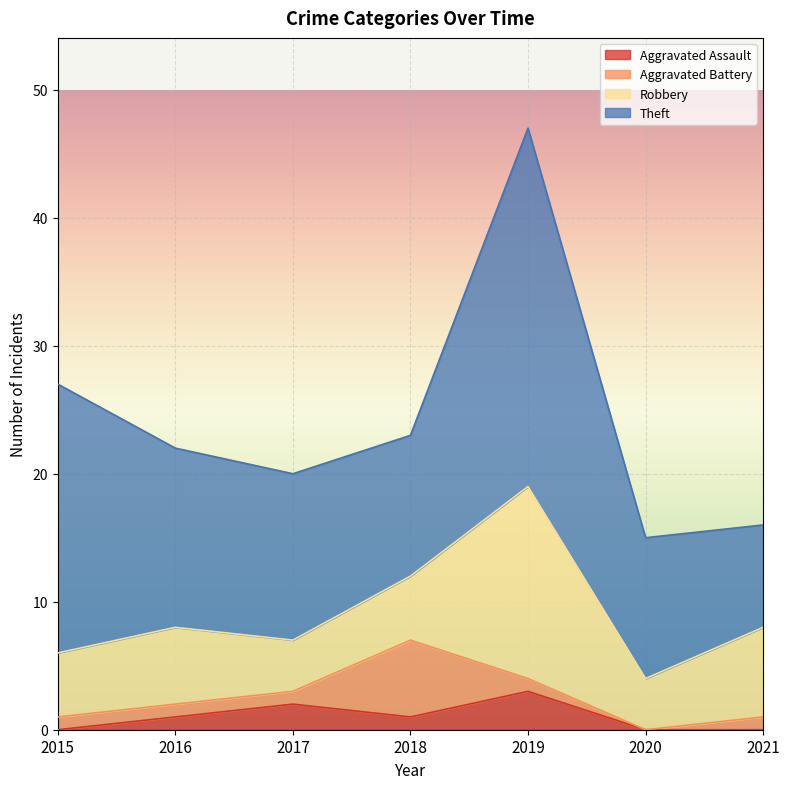

True or false: Robbery has a value of 9 at 2018.

False